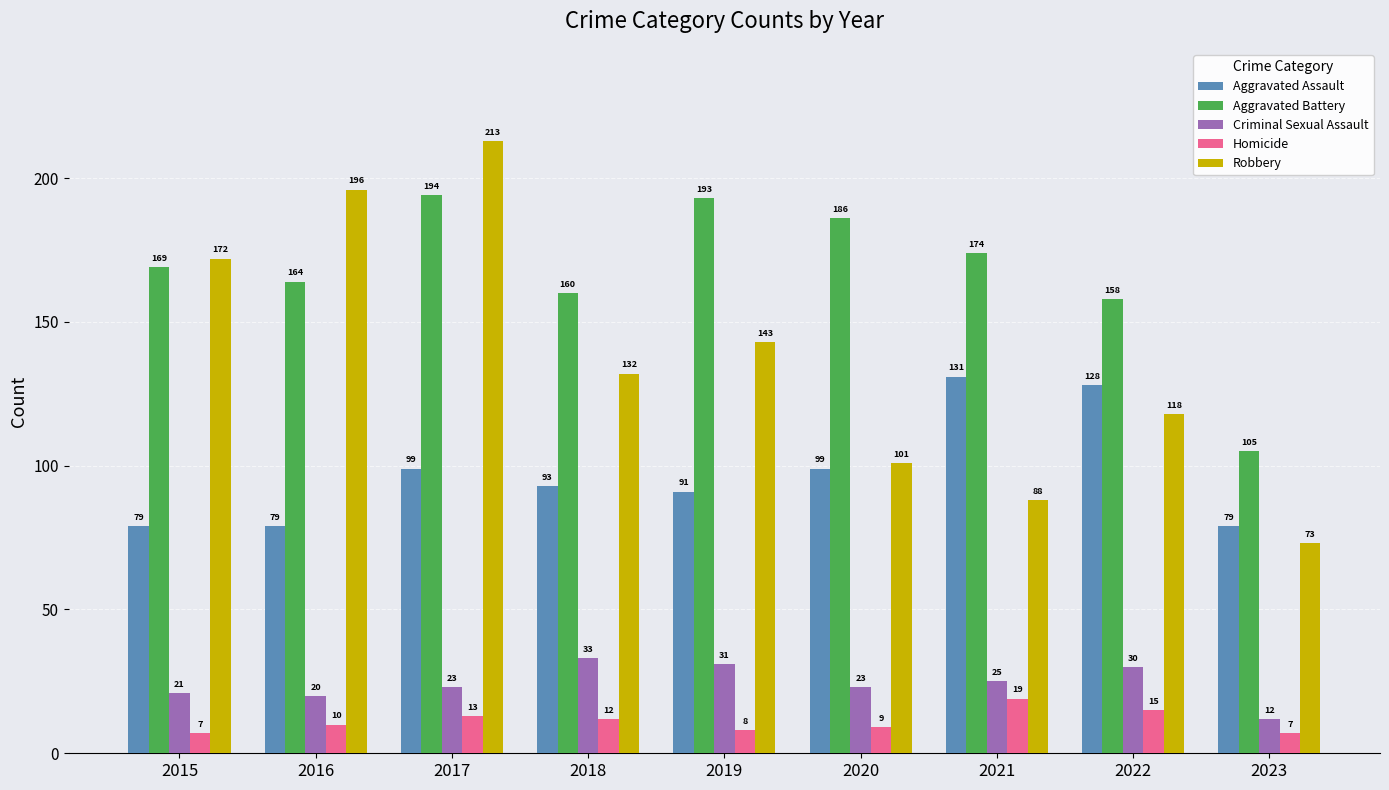

What is the difference between the maximum and minimum values in the Robbery series?

140